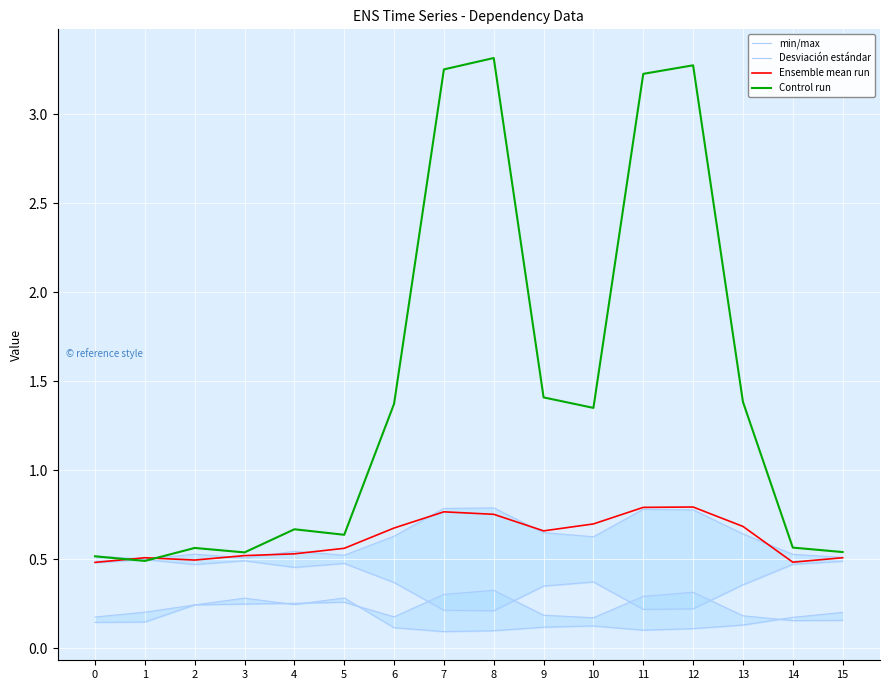

Reading left to right, list all the values displayed in this chart.

min/max: 0.5	0.5	0.5	0.5	0.5	0.5	0.6	0.8	0.8	0.7	0.6	0.8	0.8	0.6	0.5	0.5
Desviación estándar: 0.1	0.1	0.2	0.2	0.3	0.3	0.2	0.3	0.3	0.2	0.2	0.3	0.3	0.2	0.2	0.2
Ensemble mean run: 0.5	0.5	0.5	0.5	0.5	0.6	0.7	0.8	0.8	0.7	0.7	0.8	0.8	0.7	0.5	0.5
Control run: 0.5	0.5	0.6	0.5	0.7	0.6	1.4	3.3	3.3	1.4	1.4	3.2	3.3	1.4	0.6	0.5